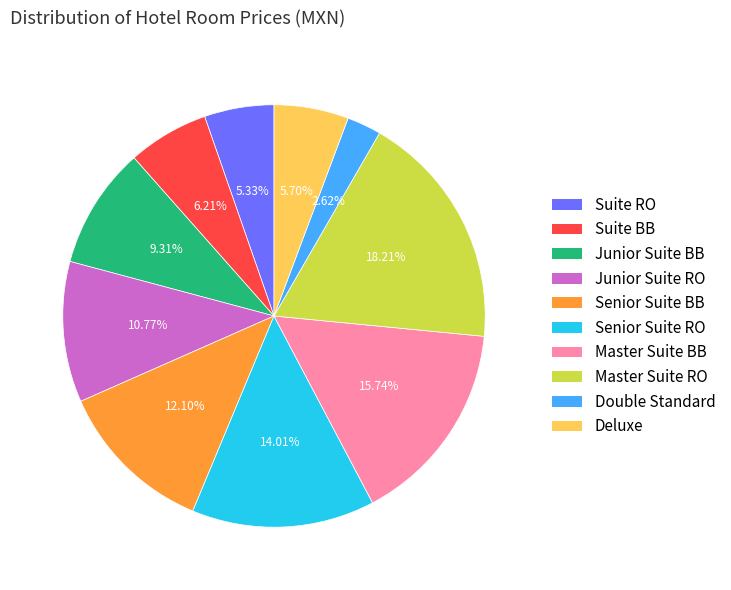

Between Deluxe and Suite BB, which is larger?

Suite BB